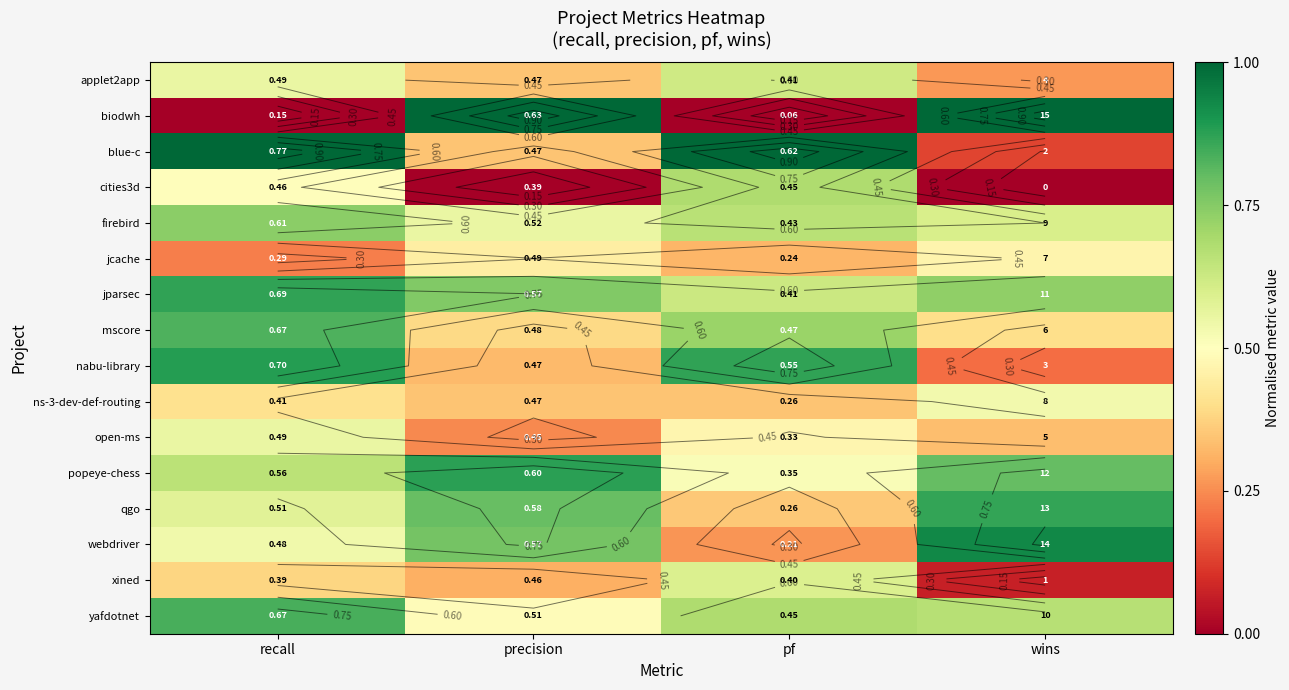

What is the average value of the qgo series?

0.6